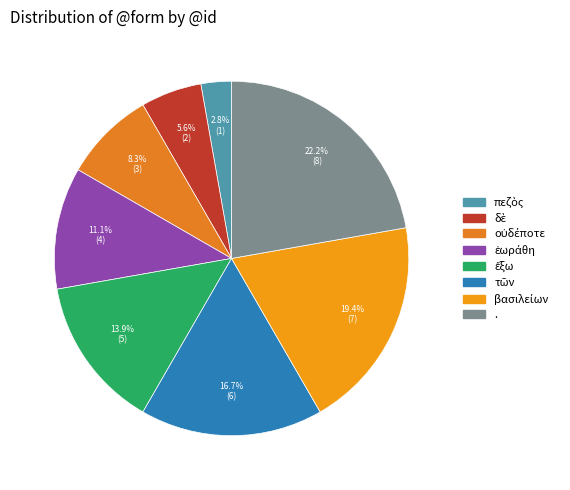

To the nearest percent, what portion does ἔξω represent?

14%